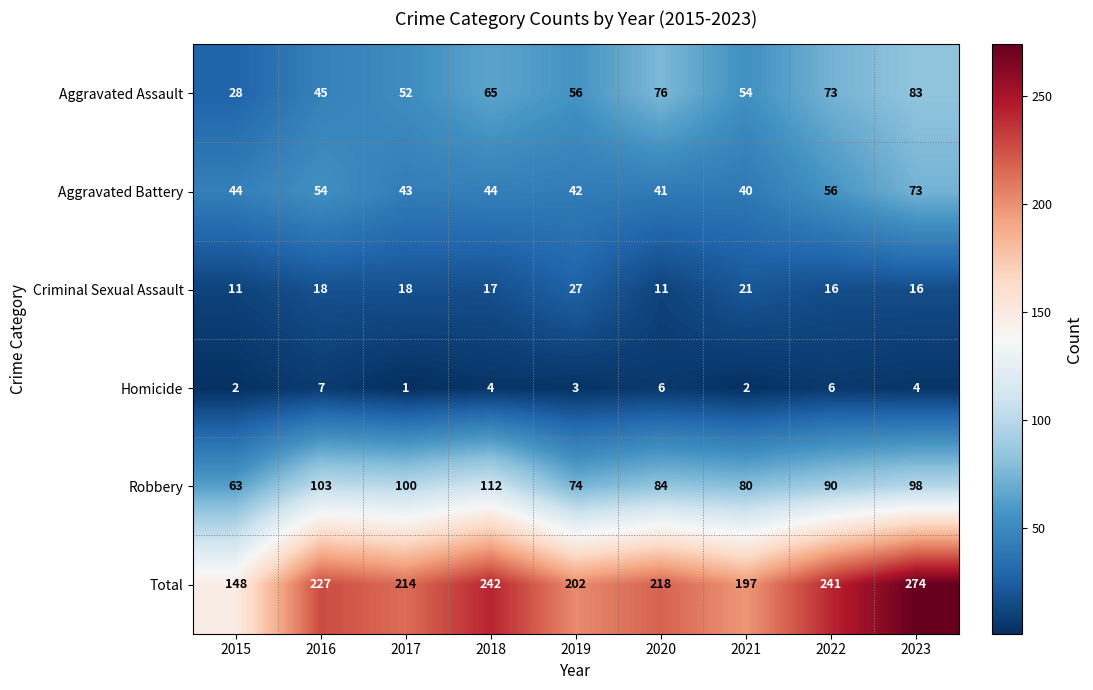

How many distinct data groups are displayed?

6